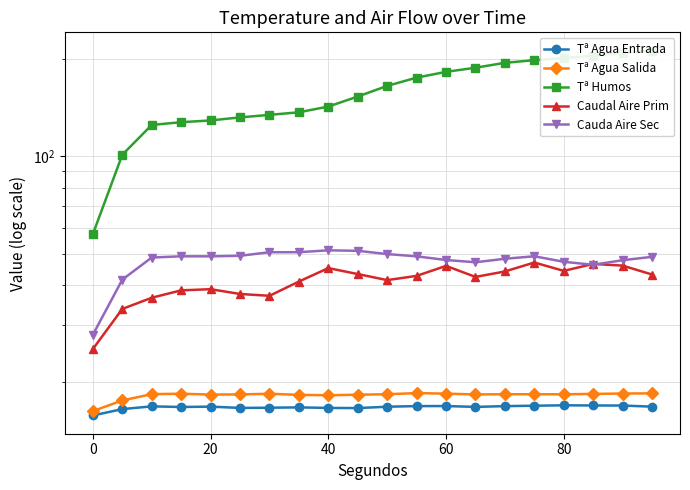

True or false: Caudal Aire Prim has a value of 18.9 at 18.

False